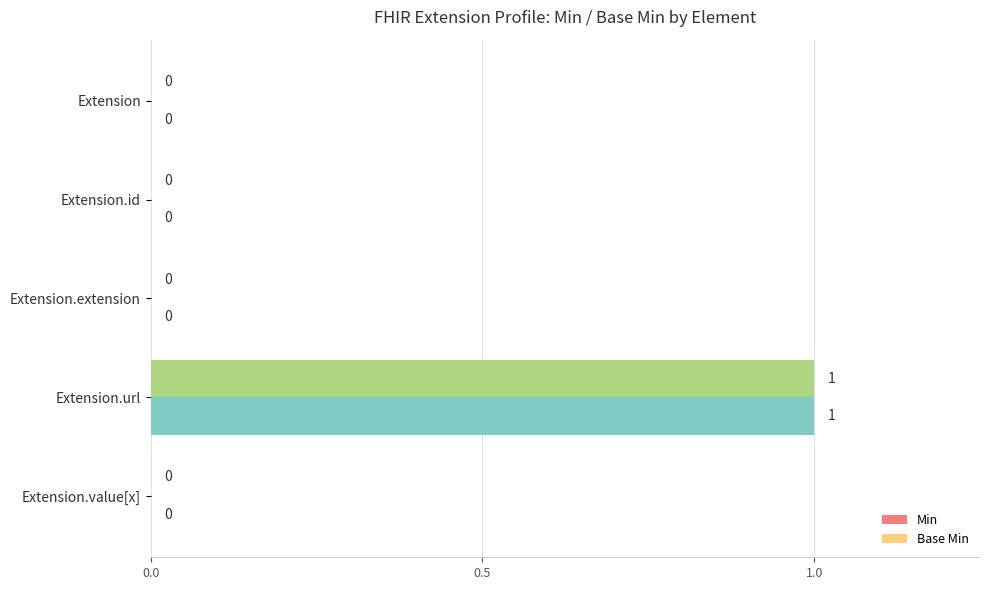

How many Min values are between 0 and 1?

5